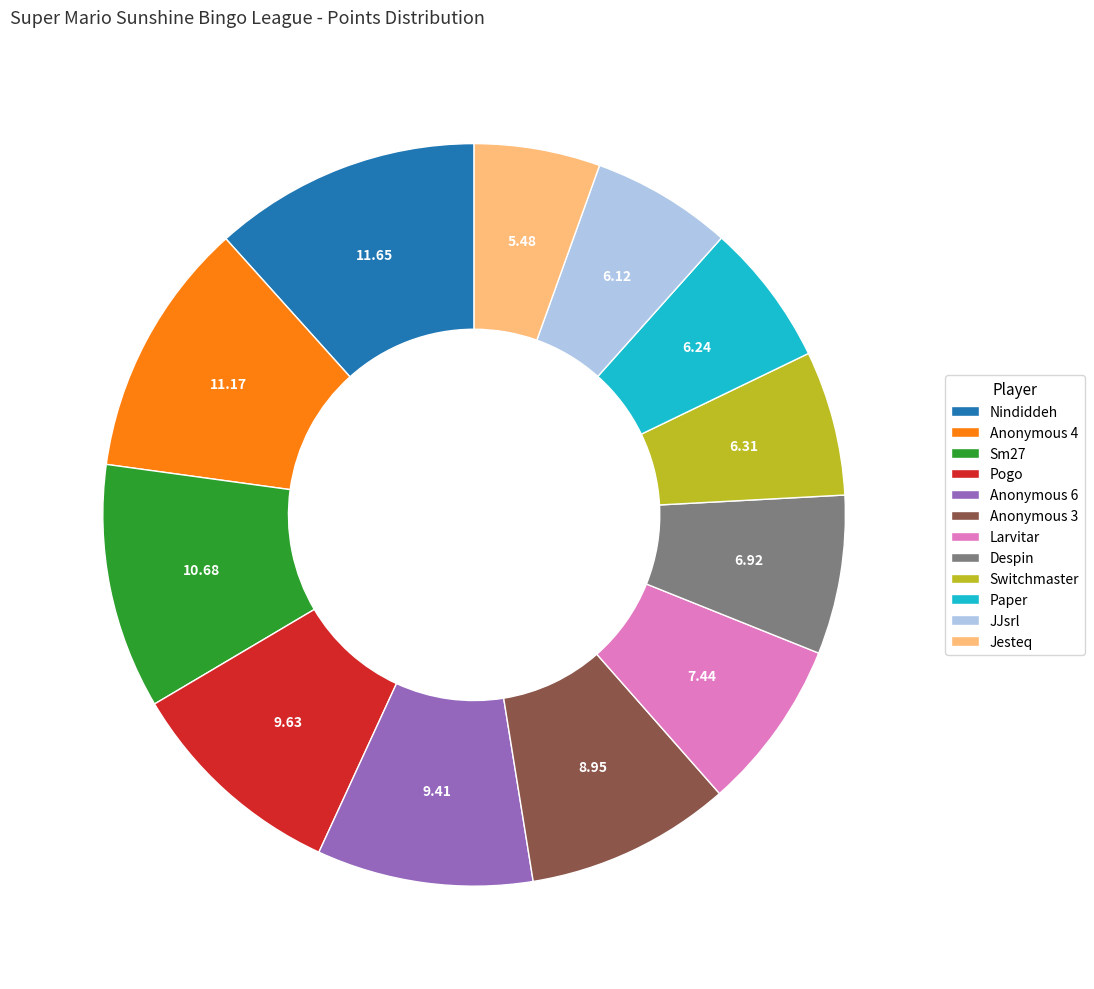

Does Anonymous 3 represent more than half of the total?

No